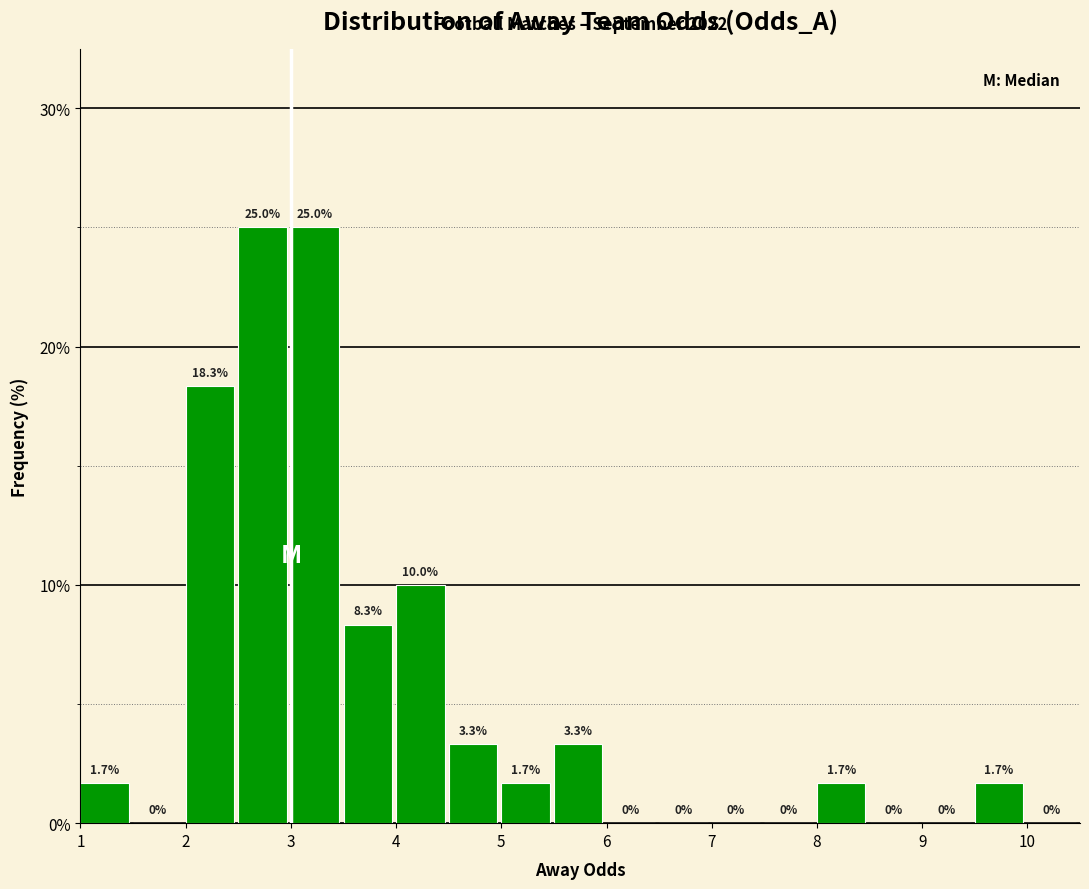

How tall is the bar that spans 4.5 to 5.0 on the x-axis?

3.3